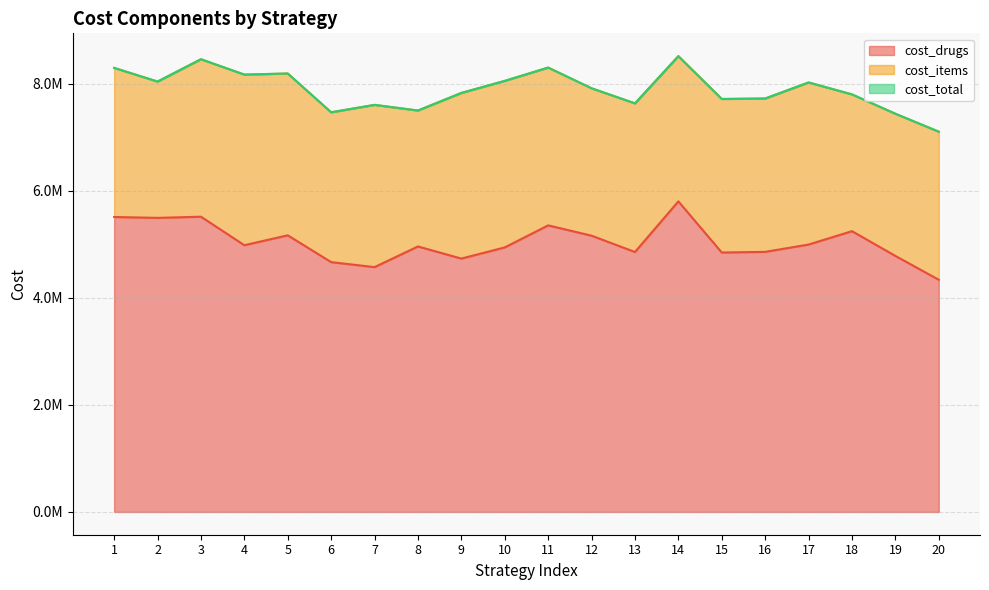

What is the average value of the cost_drugs series?

5042307.3